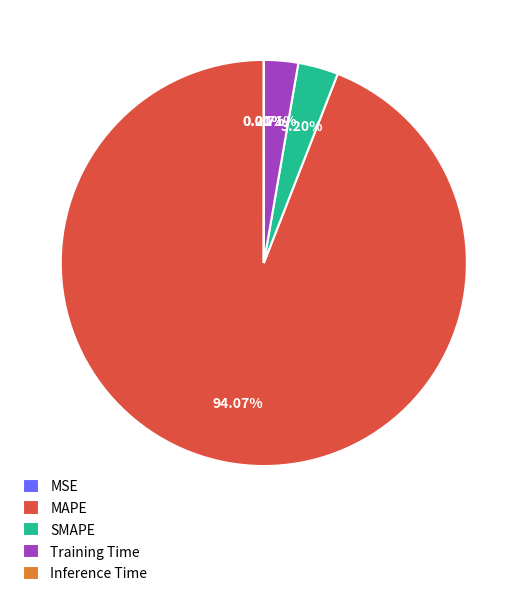

What is the largest slice in the pie chart?

MAPE